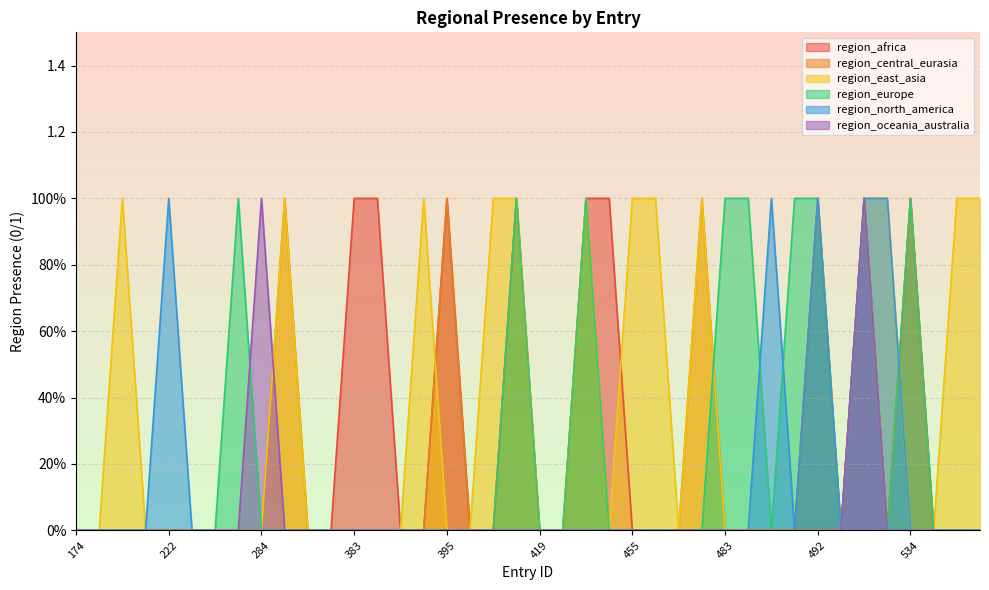

Rank the series at 392 from lowest to highest value.

region_africa, region_central_eurasia, region_europe, region_north_america, region_oceania_australia, region_east_asia